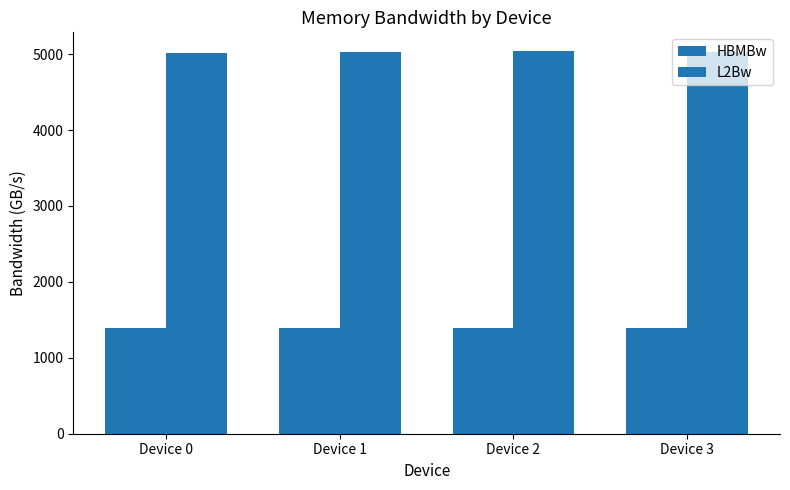

What is the greatest value displayed?

5035.6